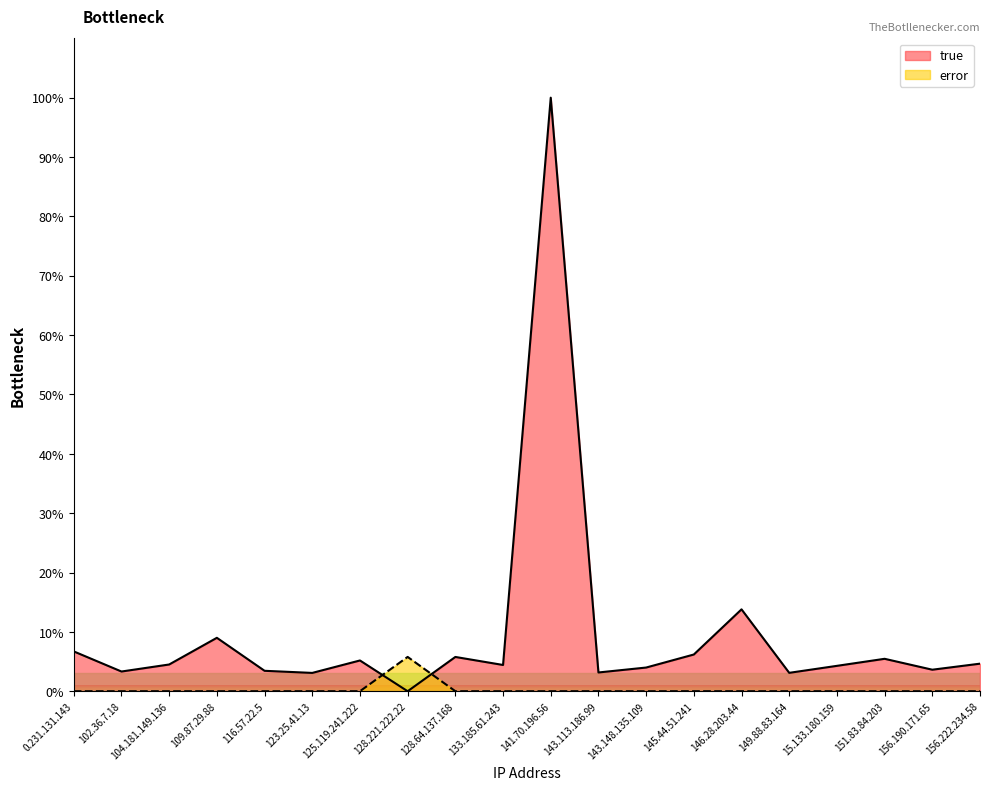

Between which two adjacent categories do error and true first intersect?

125.119.241.222 and 128.221.222.22